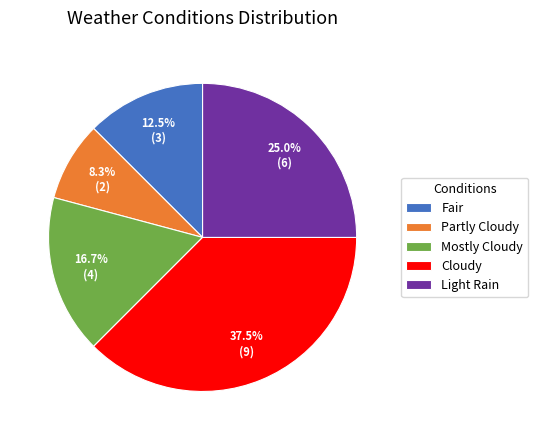

The Cloudy slice represents 43% of the pie. True or false?

False